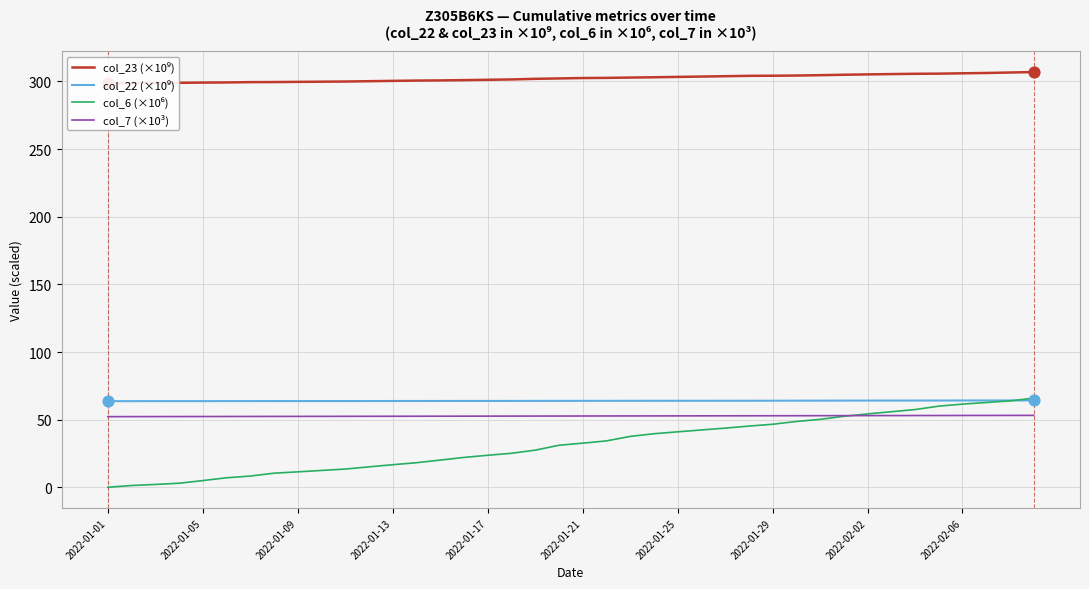

At which category is the sum across all series the highest?

39